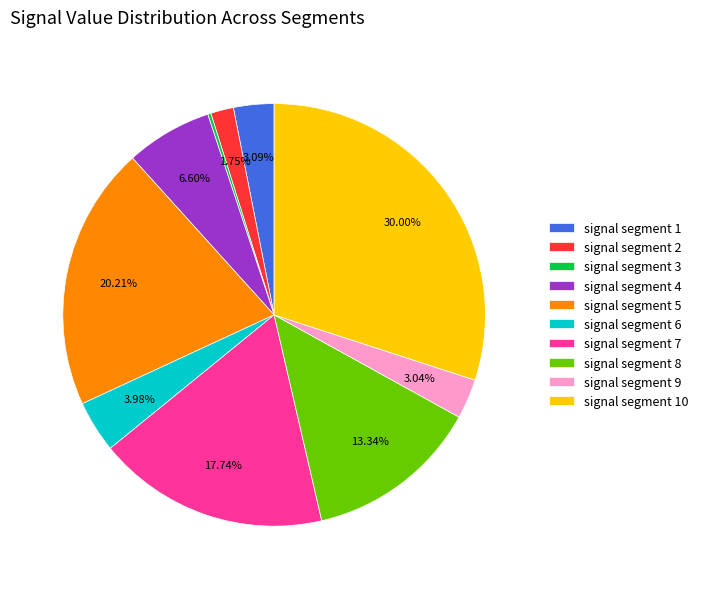

Does signal segment 8 account for over 50% of the chart?

No